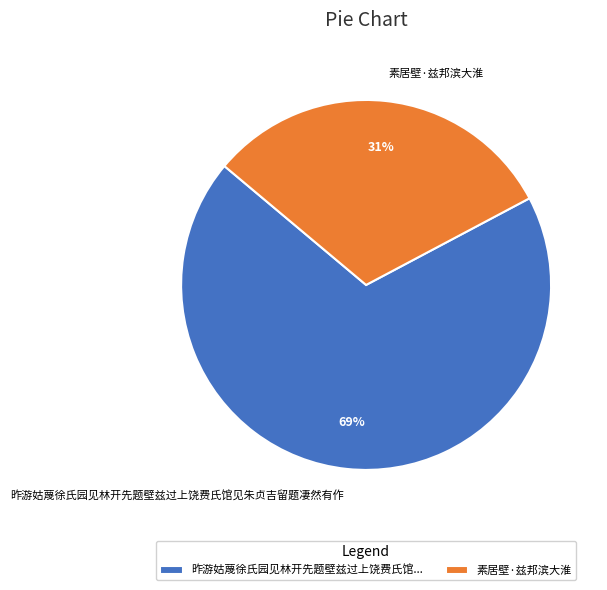

To the nearest percent, what is the difference between the 素居壁·兹邦滨大淮 and 昨游姑蔑徐氏园见林开先题壁兹过上饶费氏馆见朱贞吉留题凄然有作 slice percentages?

38%